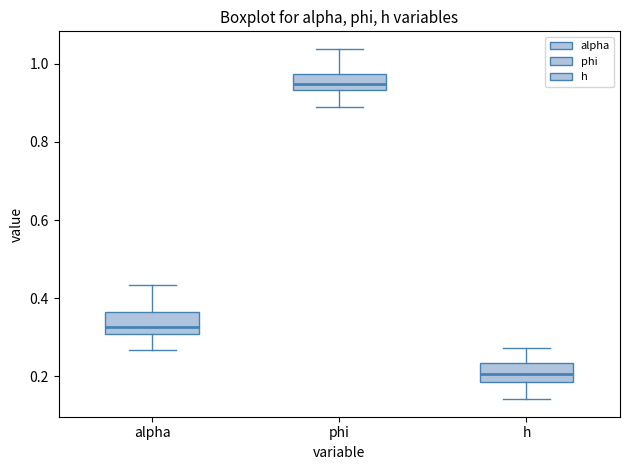

Reading left to right, read every box against the y-axis: the position of its median line, the range the box covers, and the ends of its whiskers. The values are not printed on the chart, so give them approximately, as read against the axis.

alpha: median 0.32, box 0.30 to 0.36, whiskers 0.26 to 0.44
phi: median 0.94 (inside the box), box 0.94 to 0.98, whiskers 0.88 to 1.04
h: median 0.20, box 0.18 to 0.24, whiskers 0.14 to 0.28